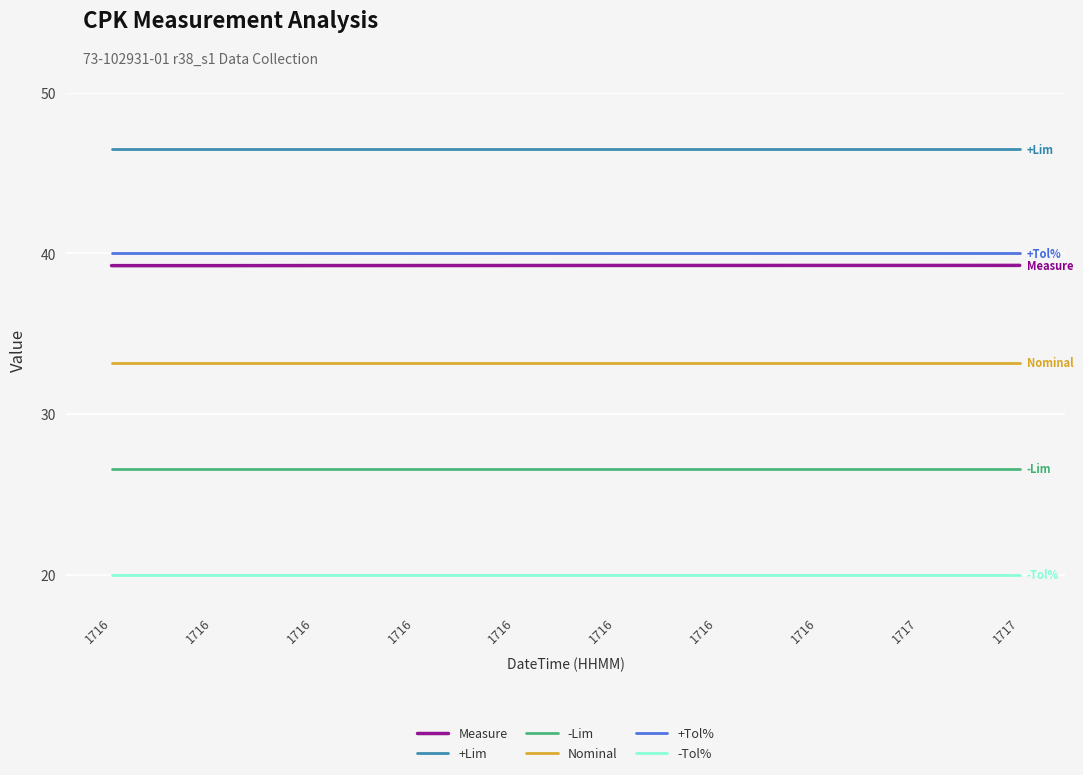

What are all the series names shown in the legend?

Measure, +Lim, -Lim, Nominal, +Tol%, -Tol%